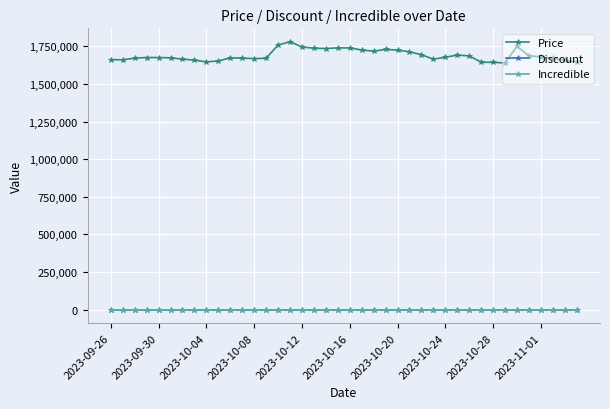

Which series has the largest total across all categories?

Price